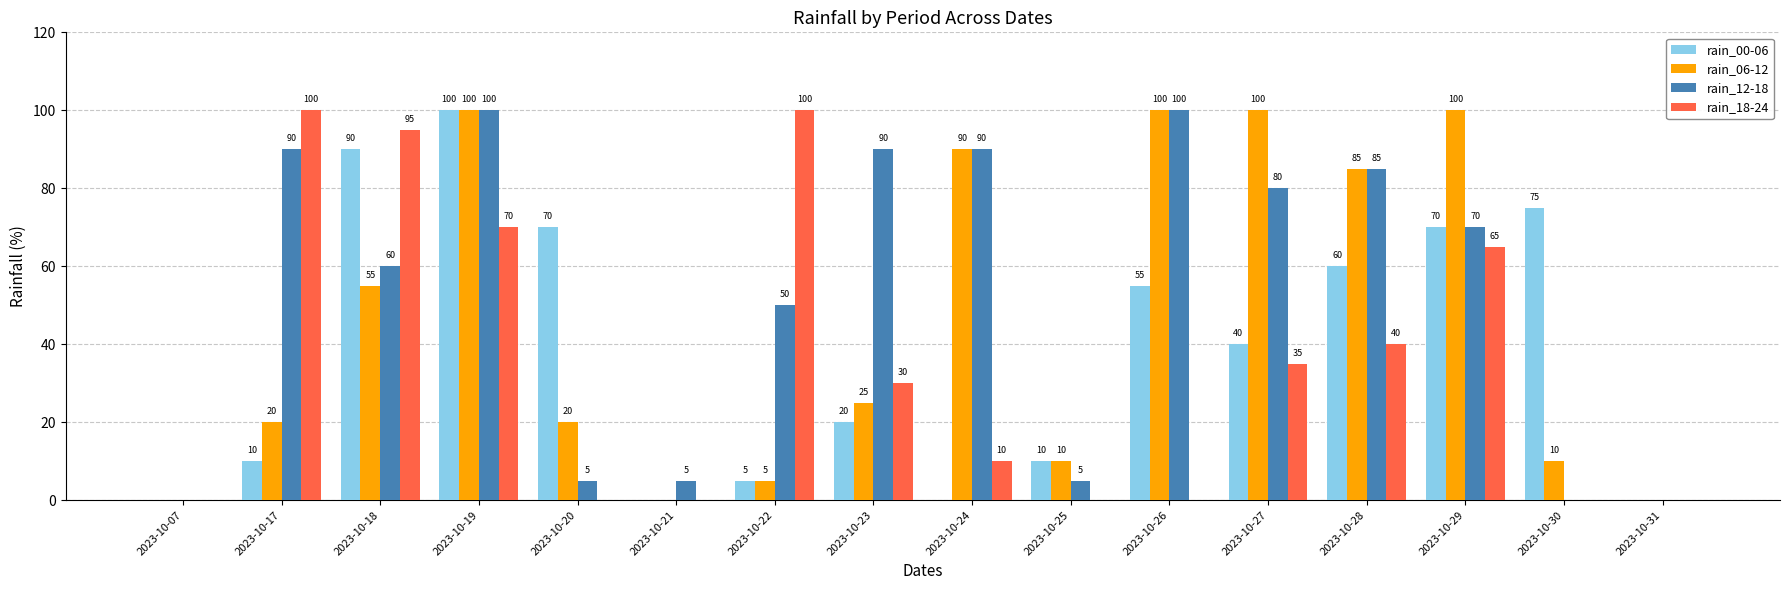

Reading right to left, list all the values displayed in this chart.

rain_00-06: 2023-10-31=0	2023-10-30=75	2023-10-29=70	2023-10-28=60	2023-10-27=40	2023-10-26=55	2023-10-25=10	2023-10-24=0	2023-10-23=20	2023-10-22=5	2023-10-21=0	2023-10-20=70	2023-10-19=100	2023-10-18=90	2023-10-17=10	2023-10-07=0
rain_06-12: 2023-10-31=0	2023-10-30=10	2023-10-29=100	2023-10-28=85	2023-10-27=100	2023-10-26=100	2023-10-25=10	2023-10-24=90	2023-10-23=25	2023-10-22=5	2023-10-21=0	2023-10-20=20	2023-10-19=100	2023-10-18=55	2023-10-17=20	2023-10-07=0
rain_12-18: 2023-10-31=0	2023-10-30=0	2023-10-29=70	2023-10-28=85	2023-10-27=80	2023-10-26=100	2023-10-25=5	2023-10-24=90	2023-10-23=90	2023-10-22=50	2023-10-21=5	2023-10-20=5	2023-10-19=100	2023-10-18=60	2023-10-17=90	2023-10-07=0
rain_18-24: 2023-10-31=0	2023-10-30=0	2023-10-29=65	2023-10-28=40	2023-10-27=35	2023-10-26=0	2023-10-25=0	2023-10-24=10	2023-10-23=30	2023-10-22=100	2023-10-21=0	2023-10-20=0	2023-10-19=70	2023-10-18=95	2023-10-17=100	2023-10-07=0